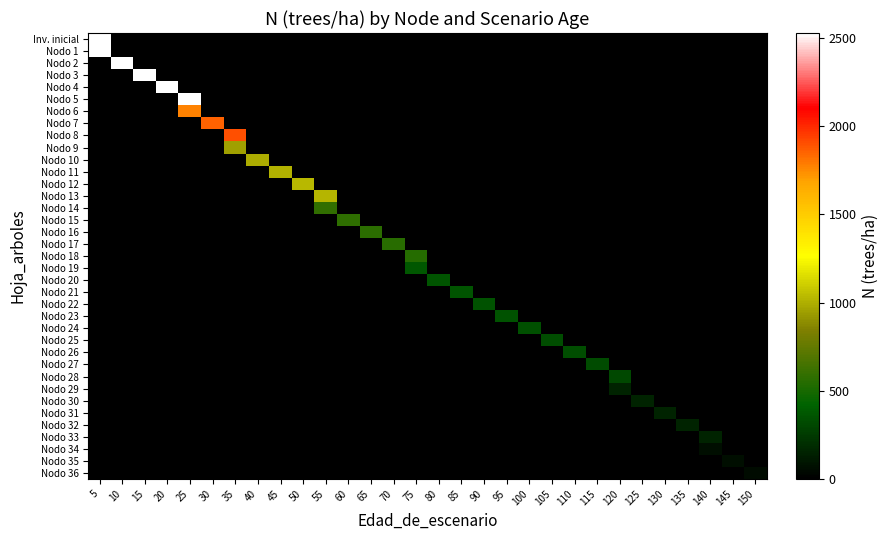

Reading left to right, extract all data points from this chart.

Inv. inicial: 5=2528.8	10=0.0	15=0.0	20=0.0	25=0.0	30=0.0	35=0.0	40=0.0	45=0.0	50=0.0	55=0.0	60=0.0	65=0.0	70=0.0	75=0.0	80=0.0	85=0.0	90=0.0	95=0.0	100=0.0	105=0.0	110=0.0	115=0.0	120=0.0	125=0.0	130=0.0	135=0.0	140=0.0	145=0.0	150=0.0
Nodo 1: 5=2528.8	10=0.0	15=0.0	20=0.0	25=0.0	30=0.0	35=0.0	40=0.0	45=0.0	50=0.0	55=0.0	60=0.0	65=0.0	70=0.0	75=0.0	80=0.0	85=0.0	90=0.0	95=0.0	100=0.0	105=0.0	110=0.0	115=0.0	120=0.0	125=0.0	130=0.0	135=0.0	140=0.0	145=0.0	150=0.0
Nodo 2: 5=0.0	10=2528.8	15=0.0	20=0.0	25=0.0	30=0.0	35=0.0	40=0.0	45=0.0	50=0.0	55=0.0	60=0.0	65=0.0	70=0.0	75=0.0	80=0.0	85=0.0	90=0.0	95=0.0	100=0.0	105=0.0	110=0.0	115=0.0	120=0.0	125=0.0	130=0.0	135=0.0	140=0.0	145=0.0	150=0.0
Nodo 3: 5=0.0	10=0.0	15=2528.8	20=0.0	25=0.0	30=0.0	35=0.0	40=0.0	45=0.0	50=0.0	55=0.0	60=0.0	65=0.0	70=0.0	75=0.0	80=0.0	85=0.0	90=0.0	95=0.0	100=0.0	105=0.0	110=0.0	115=0.0	120=0.0	125=0.0	130=0.0	135=0.0	140=0.0	145=0.0	150=0.0
Nodo 4: 5=0.0	10=0.0	15=0.0	20=2528.8	25=0.0	30=0.0	35=0.0	40=0.0	45=0.0	50=0.0	55=0.0	60=0.0	65=0.0	70=0.0	75=0.0	80=0.0	85=0.0	90=0.0	95=0.0	100=0.0	105=0.0	110=0.0	115=0.0	120=0.0	125=0.0	130=0.0	135=0.0	140=0.0	145=0.0	150=0.0
Nodo 5: 5=0.0	10=0.0	15=0.0	20=0.0	25=2528.8	30=0.0	35=0.0	40=0.0	45=0.0	50=0.0	55=0.0	60=0.0	65=0.0	70=0.0	75=0.0	80=0.0	85=0.0	90=0.0	95=0.0	100=0.0	105=0.0	110=0.0	115=0.0	120=0.0	125=0.0	130=0.0	135=0.0	140=0.0	145=0.0	150=0.0
Nodo 6: 5=0.0	10=0.0	15=0.0	20=0.0	25=1770.2	30=0.0	35=0.0	40=0.0	45=0.0	50=0.0	55=0.0	60=0.0	65=0.0	70=0.0	75=0.0	80=0.0	85=0.0	90=0.0	95=0.0	100=0.0	105=0.0	110=0.0	115=0.0	120=0.0	125=0.0	130=0.0	135=0.0	140=0.0	145=0.0	150=0.0
Nodo 7: 5=0.0	10=0.0	15=0.0	20=0.0	25=0.0	30=1854.3	35=0.0	40=0.0	45=0.0	50=0.0	55=0.0	60=0.0	65=0.0	70=0.0	75=0.0	80=0.0	85=0.0	90=0.0	95=0.0	100=0.0	105=0.0	110=0.0	115=0.0	120=0.0	125=0.0	130=0.0	135=0.0	140=0.0	145=0.0	150=0.0
Nodo 8: 5=0.0	10=0.0	15=0.0	20=0.0	25=0.0	30=0.0	35=1900.2	40=0.0	45=0.0	50=0.0	55=0.0	60=0.0	65=0.0	70=0.0	75=0.0	80=0.0	85=0.0	90=0.0	95=0.0	100=0.0	105=0.0	110=0.0	115=0.0	120=0.0	125=0.0	130=0.0	135=0.0	140=0.0	145=0.0	150=0.0
Nodo 9: 5=0.0	10=0.0	15=0.0	20=0.0	25=0.0	30=0.0	35=950.1	40=0.0	45=0.0	50=0.0	55=0.0	60=0.0	65=0.0	70=0.0	75=0.0	80=0.0	85=0.0	90=0.0	95=0.0	100=0.0	105=0.0	110=0.0	115=0.0	120=0.0	125=0.0	130=0.0	135=0.0	140=0.0	145=0.0	150=0.0
Nodo 10: 5=0.0	10=0.0	15=0.0	20=0.0	25=0.0	30=0.0	35=0.0	40=988.0	45=0.0	50=0.0	55=0.0	60=0.0	65=0.0	70=0.0	75=0.0	80=0.0	85=0.0	90=0.0	95=0.0	100=0.0	105=0.0	110=0.0	115=0.0	120=0.0	125=0.0	130=0.0	135=0.0	140=0.0	145=0.0	150=0.0
Nodo 11: 5=0.0	10=0.0	15=0.0	20=0.0	25=0.0	30=0.0	35=0.0	40=0.0	45=1013.9	50=0.0	55=0.0	60=0.0	65=0.0	70=0.0	75=0.0	80=0.0	85=0.0	90=0.0	95=0.0	100=0.0	105=0.0	110=0.0	115=0.0	120=0.0	125=0.0	130=0.0	135=0.0	140=0.0	145=0.0	150=0.0
Nodo 12: 5=0.0	10=0.0	15=0.0	20=0.0	25=0.0	30=0.0	35=0.0	40=0.0	45=0.0	50=1029.2	55=0.0	60=0.0	65=0.0	70=0.0	75=0.0	80=0.0	85=0.0	90=0.0	95=0.0	100=0.0	105=0.0	110=0.0	115=0.0	120=0.0	125=0.0	130=0.0	135=0.0	140=0.0	145=0.0	150=0.0
Nodo 13: 5=0.0	10=0.0	15=0.0	20=0.0	25=0.0	30=0.0	35=0.0	40=0.0	45=0.0	50=0.0	55=1025.1	60=0.0	65=0.0	70=0.0	75=0.0	80=0.0	85=0.0	90=0.0	95=0.0	100=0.0	105=0.0	110=0.0	115=0.0	120=0.0	125=0.0	130=0.0	135=0.0	140=0.0	145=0.0	150=0.0
Nodo 14: 5=0.0	10=0.0	15=0.0	20=0.0	25=0.0	30=0.0	35=0.0	40=0.0	45=0.0	50=0.0	55=584.3	60=0.0	65=0.0	70=0.0	75=0.0	80=0.0	85=0.0	90=0.0	95=0.0	100=0.0	105=0.0	110=0.0	115=0.0	120=0.0	125=0.0	130=0.0	135=0.0	140=0.0	145=0.0	150=0.0
Nodo 15: 5=0.0	10=0.0	15=0.0	20=0.0	25=0.0	30=0.0	35=0.0	40=0.0	45=0.0	50=0.0	55=0.0	60=576.9	65=0.0	70=0.0	75=0.0	80=0.0	85=0.0	90=0.0	95=0.0	100=0.0	105=0.0	110=0.0	115=0.0	120=0.0	125=0.0	130=0.0	135=0.0	140=0.0	145=0.0	150=0.0
Nodo 16: 5=0.0	10=0.0	15=0.0	20=0.0	25=0.0	30=0.0	35=0.0	40=0.0	45=0.0	50=0.0	55=0.0	60=0.0	65=568.6	70=0.0	75=0.0	80=0.0	85=0.0	90=0.0	95=0.0	100=0.0	105=0.0	110=0.0	115=0.0	120=0.0	125=0.0	130=0.0	135=0.0	140=0.0	145=0.0	150=0.0
Nodo 17: 5=0.0	10=0.0	15=0.0	20=0.0	25=0.0	30=0.0	35=0.0	40=0.0	45=0.0	50=0.0	55=0.0	60=0.0	65=0.0	70=559.5	75=0.0	80=0.0	85=0.0	90=0.0	95=0.0	100=0.0	105=0.0	110=0.0	115=0.0	120=0.0	125=0.0	130=0.0	135=0.0	140=0.0	145=0.0	150=0.0
Nodo 18: 5=0.0	10=0.0	15=0.0	20=0.0	25=0.0	30=0.0	35=0.0	40=0.0	45=0.0	50=0.0	55=0.0	60=0.0	65=0.0	70=0.0	75=549.4	80=0.0	85=0.0	90=0.0	95=0.0	100=0.0	105=0.0	110=0.0	115=0.0	120=0.0	125=0.0	130=0.0	135=0.0	140=0.0	145=0.0	150=0.0
Nodo 19: 5=0.0	10=0.0	15=0.0	20=0.0	25=0.0	30=0.0	35=0.0	40=0.0	45=0.0	50=0.0	55=0.0	60=0.0	65=0.0	70=0.0	75=368.1	80=0.0	85=0.0	90=0.0	95=0.0	100=0.0	105=0.0	110=0.0	115=0.0	120=0.0	125=0.0	130=0.0	135=0.0	140=0.0	145=0.0	150=0.0
Nodo 20: 5=0.0	10=0.0	15=0.0	20=0.0	25=0.0	30=0.0	35=0.0	40=0.0	45=0.0	50=0.0	55=0.0	60=0.0	65=0.0	70=0.0	75=0.0	80=363.3	85=0.0	90=0.0	95=0.0	100=0.0	105=0.0	110=0.0	115=0.0	120=0.0	125=0.0	130=0.0	135=0.0	140=0.0	145=0.0	150=0.0
Nodo 21: 5=0.0	10=0.0	15=0.0	20=0.0	25=0.0	30=0.0	35=0.0	40=0.0	45=0.0	50=0.0	55=0.0	60=0.0	65=0.0	70=0.0	75=0.0	80=0.0	85=358.1	90=0.0	95=0.0	100=0.0	105=0.0	110=0.0	115=0.0	120=0.0	125=0.0	130=0.0	135=0.0	140=0.0	145=0.0	150=0.0
Nodo 22: 5=0.0	10=0.0	15=0.0	20=0.0	25=0.0	30=0.0	35=0.0	40=0.0	45=0.0	50=0.0	55=0.0	60=0.0	65=0.0	70=0.0	75=0.0	80=0.0	85=0.0	90=352.6	95=0.0	100=0.0	105=0.0	110=0.0	115=0.0	120=0.0	125=0.0	130=0.0	135=0.0	140=0.0	145=0.0	150=0.0
Nodo 23: 5=0.0	10=0.0	15=0.0	20=0.0	25=0.0	30=0.0	35=0.0	40=0.0	45=0.0	50=0.0	55=0.0	60=0.0	65=0.0	70=0.0	75=0.0	80=0.0	85=0.0	90=0.0	95=346.7	100=0.0	105=0.0	110=0.0	115=0.0	120=0.0	125=0.0	130=0.0	135=0.0	140=0.0	145=0.0	150=0.0
Nodo 24: 5=0.0	10=0.0	15=0.0	20=0.0	25=0.0	30=0.0	35=0.0	40=0.0	45=0.0	50=0.0	55=0.0	60=0.0	65=0.0	70=0.0	75=0.0	80=0.0	85=0.0	90=0.0	95=0.0	100=340.5	105=0.0	110=0.0	115=0.0	120=0.0	125=0.0	130=0.0	135=0.0	140=0.0	145=0.0	150=0.0
Nodo 25: 5=0.0	10=0.0	15=0.0	20=0.0	25=0.0	30=0.0	35=0.0	40=0.0	45=0.0	50=0.0	55=0.0	60=0.0	65=0.0	70=0.0	75=0.0	80=0.0	85=0.0	90=0.0	95=0.0	100=0.0	105=334.0	110=0.0	115=0.0	120=0.0	125=0.0	130=0.0	135=0.0	140=0.0	145=0.0	150=0.0
Nodo 26: 5=0.0	10=0.0	15=0.0	20=0.0	25=0.0	30=0.0	35=0.0	40=0.0	45=0.0	50=0.0	55=0.0	60=0.0	65=0.0	70=0.0	75=0.0	80=0.0	85=0.0	90=0.0	95=0.0	100=0.0	105=0.0	110=327.2	115=0.0	120=0.0	125=0.0	130=0.0	135=0.0	140=0.0	145=0.0	150=0.0
Nodo 27: 5=0.0	10=0.0	15=0.0	20=0.0	25=0.0	30=0.0	35=0.0	40=0.0	45=0.0	50=0.0	55=0.0	60=0.0	65=0.0	70=0.0	75=0.0	80=0.0	85=0.0	90=0.0	95=0.0	100=0.0	105=0.0	110=0.0	115=320.1	120=0.0	125=0.0	130=0.0	135=0.0	140=0.0	145=0.0	150=0.0
Nodo 28: 5=0.0	10=0.0	15=0.0	20=0.0	25=0.0	30=0.0	35=0.0	40=0.0	45=0.0	50=0.0	55=0.0	60=0.0	65=0.0	70=0.0	75=0.0	80=0.0	85=0.0	90=0.0	95=0.0	100=0.0	105=0.0	110=0.0	115=0.0	120=312.9	125=0.0	130=0.0	135=0.0	140=0.0	145=0.0	150=0.0
Nodo 29: 5=0.0	10=0.0	15=0.0	20=0.0	25=0.0	30=0.0	35=0.0	40=0.0	45=0.0	50=0.0	55=0.0	60=0.0	65=0.0	70=0.0	75=0.0	80=0.0	85=0.0	90=0.0	95=0.0	100=0.0	105=0.0	110=0.0	115=0.0	120=156.4	125=0.0	130=0.0	135=0.0	140=0.0	145=0.0	150=0.0
Nodo 30: 5=0.0	10=0.0	15=0.0	20=0.0	25=0.0	30=0.0	35=0.0	40=0.0	45=0.0	50=0.0	55=0.0	60=0.0	65=0.0	70=0.0	75=0.0	80=0.0	85=0.0	90=0.0	95=0.0	100=0.0	105=0.0	110=0.0	115=0.0	120=0.0	125=154.8	130=0.0	135=0.0	140=0.0	145=0.0	150=0.0
Nodo 31: 5=0.0	10=0.0	15=0.0	20=0.0	25=0.0	30=0.0	35=0.0	40=0.0	45=0.0	50=0.0	55=0.0	60=0.0	65=0.0	70=0.0	75=0.0	80=0.0	85=0.0	90=0.0	95=0.0	100=0.0	105=0.0	110=0.0	115=0.0	120=0.0	125=0.0	130=153.0	135=0.0	140=0.0	145=0.0	150=0.0
Nodo 32: 5=0.0	10=0.0	15=0.0	20=0.0	25=0.0	30=0.0	35=0.0	40=0.0	45=0.0	50=0.0	55=0.0	60=0.0	65=0.0	70=0.0	75=0.0	80=0.0	85=0.0	90=0.0	95=0.0	100=0.0	105=0.0	110=0.0	115=0.0	120=0.0	125=0.0	130=0.0	135=151.3	140=0.0	145=0.0	150=0.0
Nodo 33: 5=0.0	10=0.0	15=0.0	20=0.0	25=0.0	30=0.0	35=0.0	40=0.0	45=0.0	50=0.0	55=0.0	60=0.0	65=0.0	70=0.0	75=0.0	80=0.0	85=0.0	90=0.0	95=0.0	100=0.0	105=0.0	110=0.0	115=0.0	120=0.0	125=0.0	130=0.0	135=0.0	140=149.4	145=0.0	150=0.0
Nodo 34: 5=0.0	10=0.0	15=0.0	20=0.0	25=0.0	30=0.0	35=0.0	40=0.0	45=0.0	50=0.0	55=0.0	60=0.0	65=0.0	70=0.0	75=0.0	80=0.0	85=0.0	90=0.0	95=0.0	100=0.0	105=0.0	110=0.0	115=0.0	120=0.0	125=0.0	130=0.0	135=0.0	140=59.8	145=0.0	150=0.0
Nodo 35: 5=0.0	10=0.0	15=0.0	20=0.0	25=0.0	30=0.0	35=0.0	40=0.0	45=0.0	50=0.0	55=0.0	60=0.0	65=0.0	70=0.0	75=0.0	80=0.0	85=0.0	90=0.0	95=0.0	100=0.0	105=0.0	110=0.0	115=0.0	120=0.0	125=0.0	130=0.0	135=0.0	140=0.0	145=59.3	150=0.0
Nodo 36: 5=0.0	10=0.0	15=0.0	20=0.0	25=0.0	30=0.0	35=0.0	40=0.0	45=0.0	50=0.0	55=0.0	60=0.0	65=0.0	70=0.0	75=0.0	80=0.0	85=0.0	90=0.0	95=0.0	100=0.0	105=0.0	110=0.0	115=0.0	120=0.0	125=0.0	130=0.0	135=0.0	140=0.0	145=0.0	150=58.8